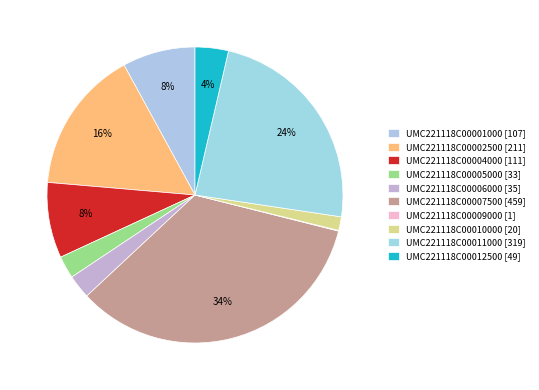

What is the change in value from UMC221118C00006000 to UMC221118C00009000?

-34